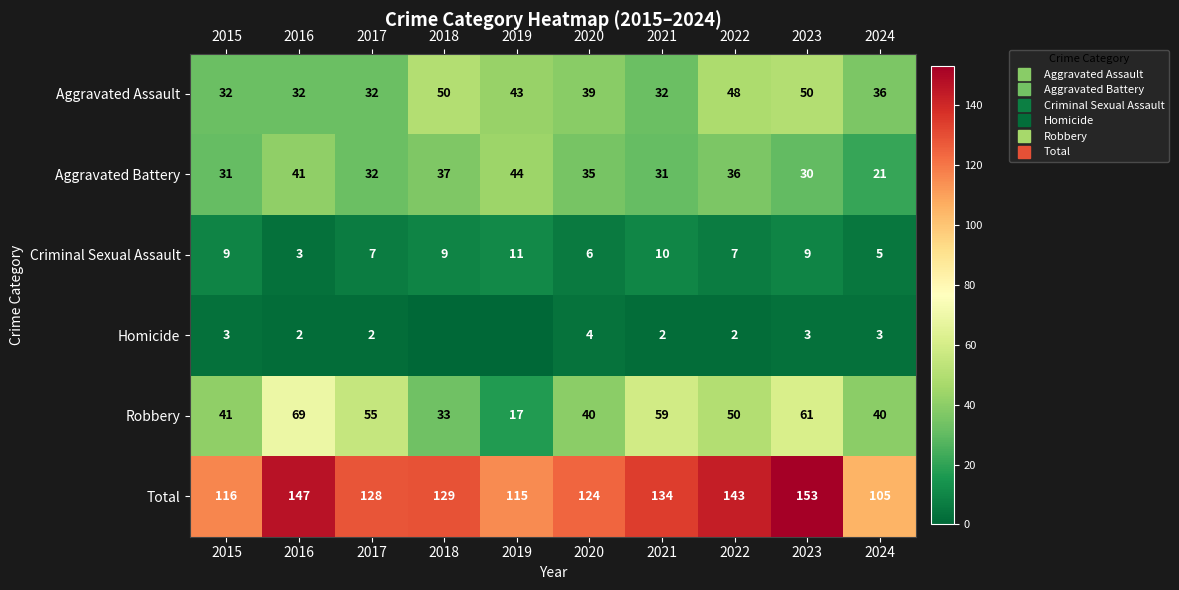

Which series has the largest range (max minus min)?

Robbery